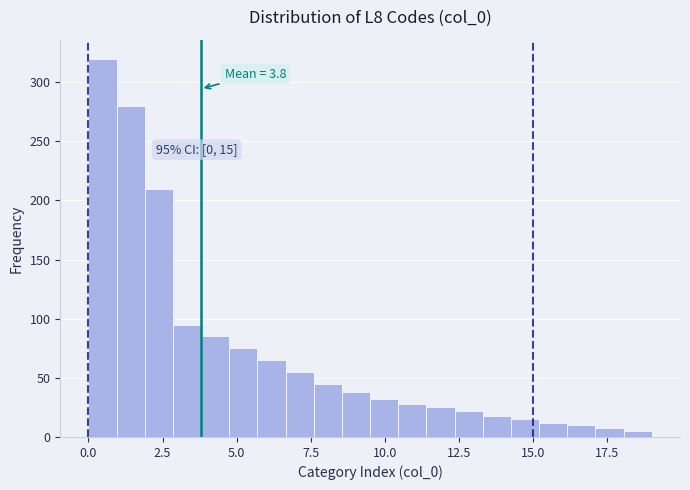

Around what value on the x-axis is the tallest bar? Give the approximate position of its centre, as read against the axis.

0.5